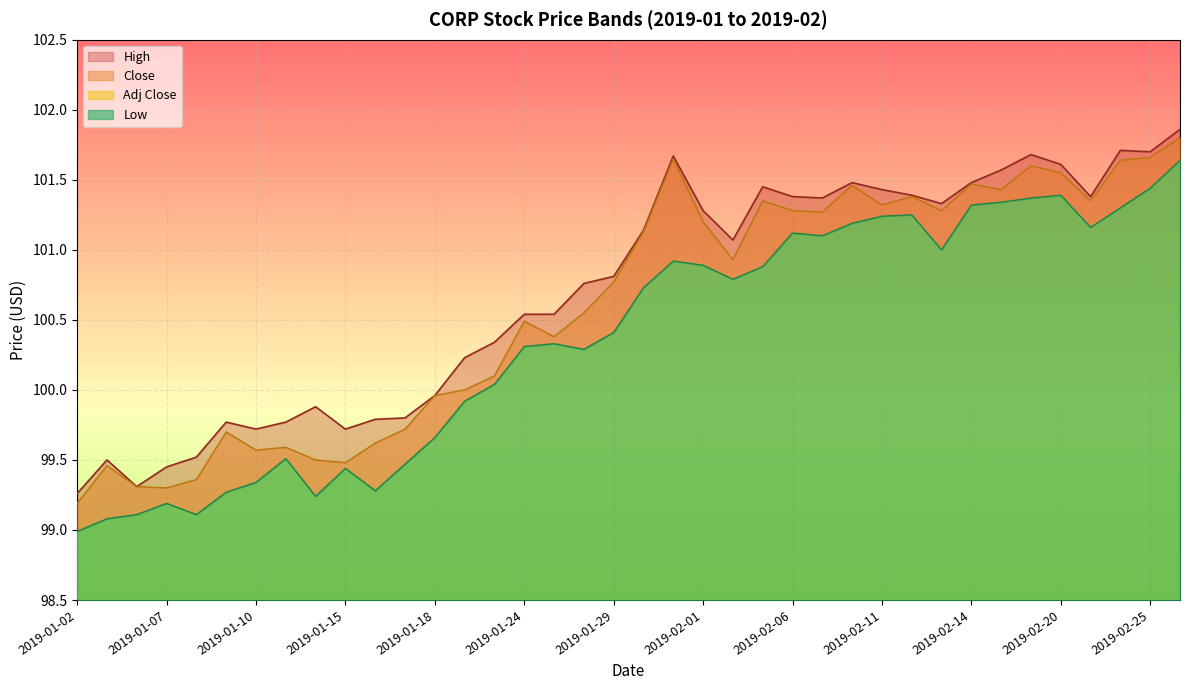

At which category is the sum across all series the highest?

2019-02-26